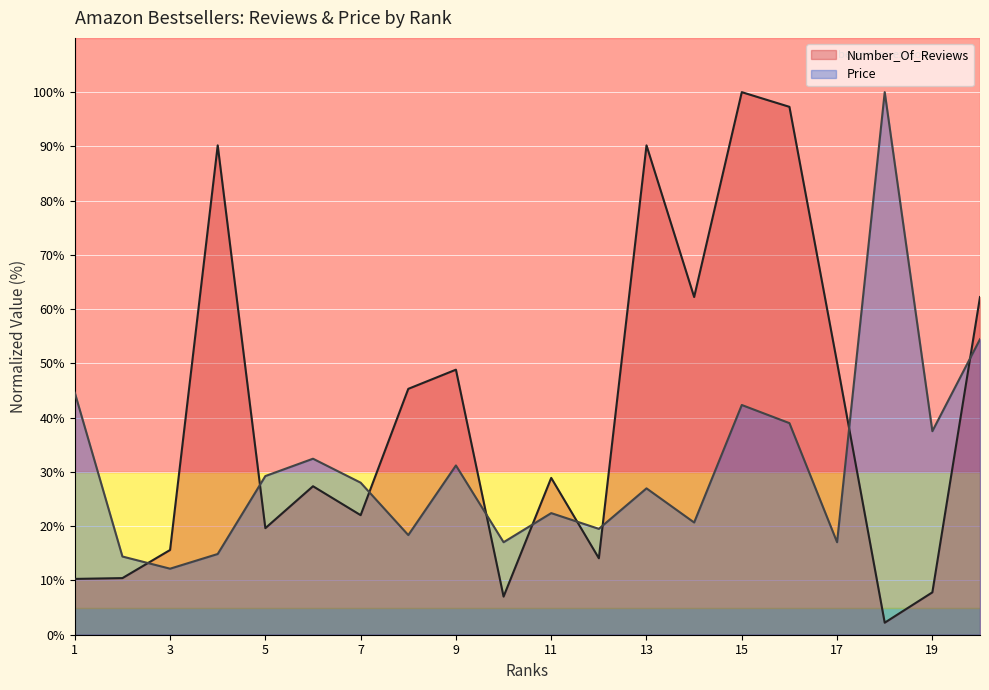

Where does the Price series first go above 28?

1